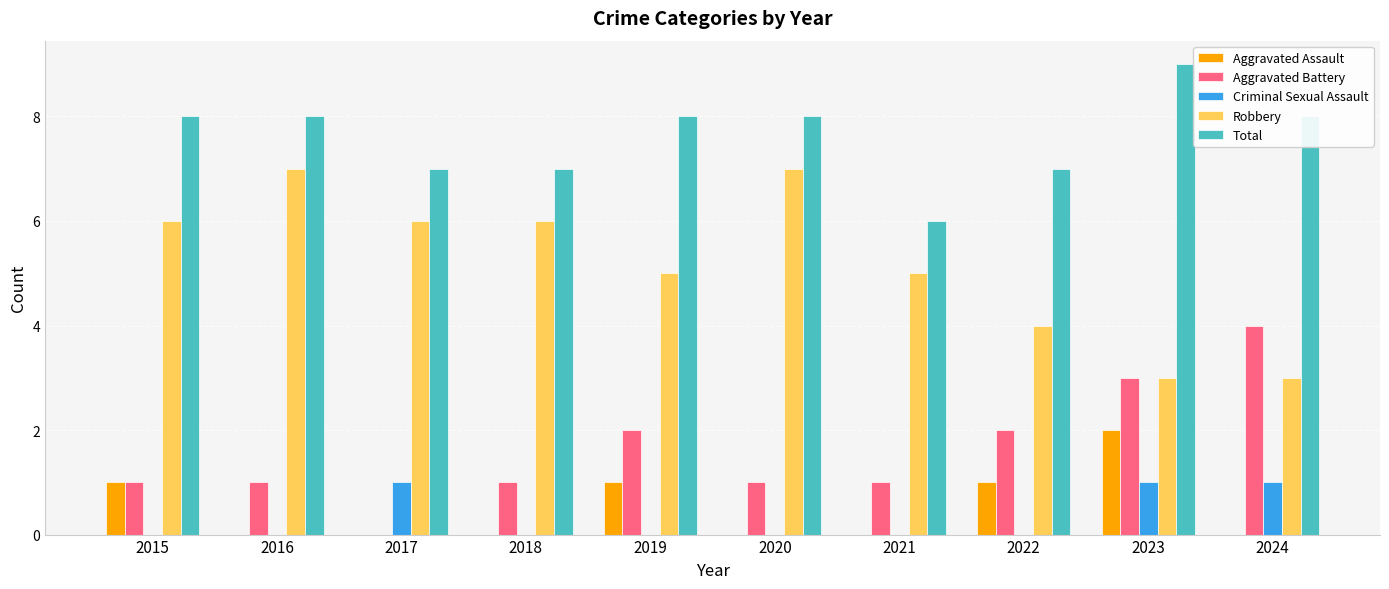

Reading right to left, extract all data points from this chart.

Aggravated Assault: 2024=0	2023=2	2022=1	2021=0	2020=0	2019=1	2018=0	2017=0	2016=0	2015=1
Aggravated Battery: 2024=4	2023=3	2022=2	2021=1	2020=1	2019=2	2018=1	2017=0	2016=1	2015=1
Criminal Sexual Assault: 2024=1	2023=1	2022=0	2021=0	2020=0	2019=0	2018=0	2017=1	2016=0	2015=0
Robbery: 2024=3	2023=3	2022=4	2021=5	2020=7	2019=5	2018=6	2017=6	2016=7	2015=6
Total: 2024=8	2023=9	2022=7	2021=6	2020=8	2019=8	2018=7	2017=7	2016=8	2015=8